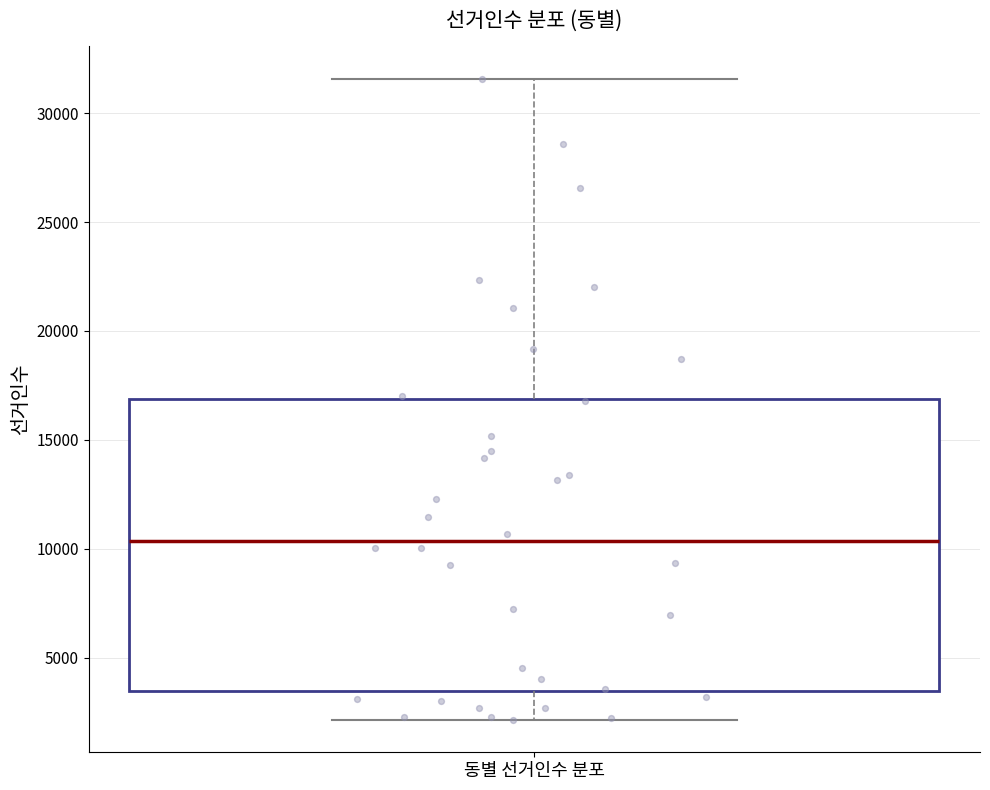

Where is the upper edge of the box for 동별 선거인수 분포 on the y-axis? The values are not printed on the chart, so give them approximately, as read against the axis.

17000